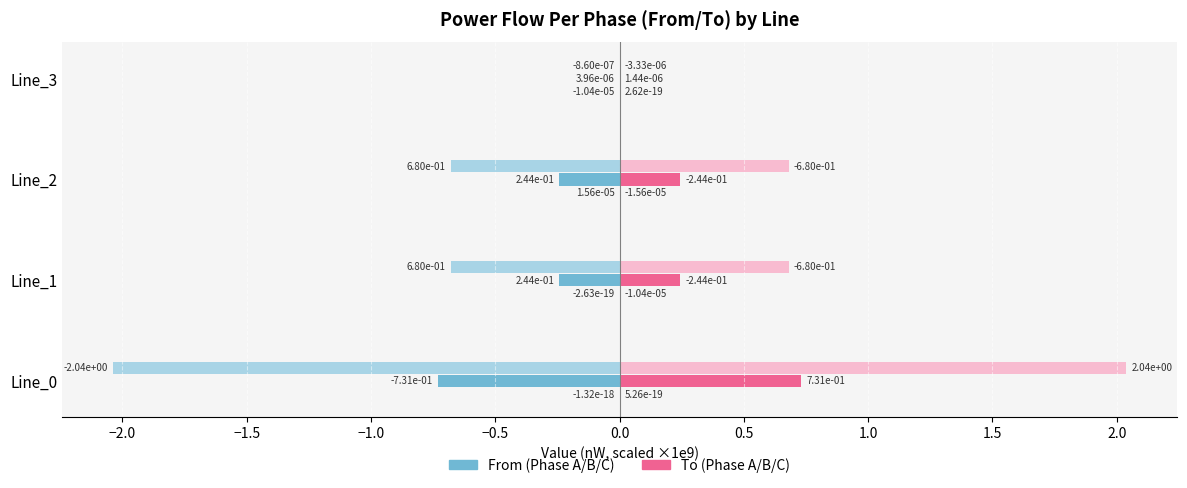

How many categories are shown in the chart?

4